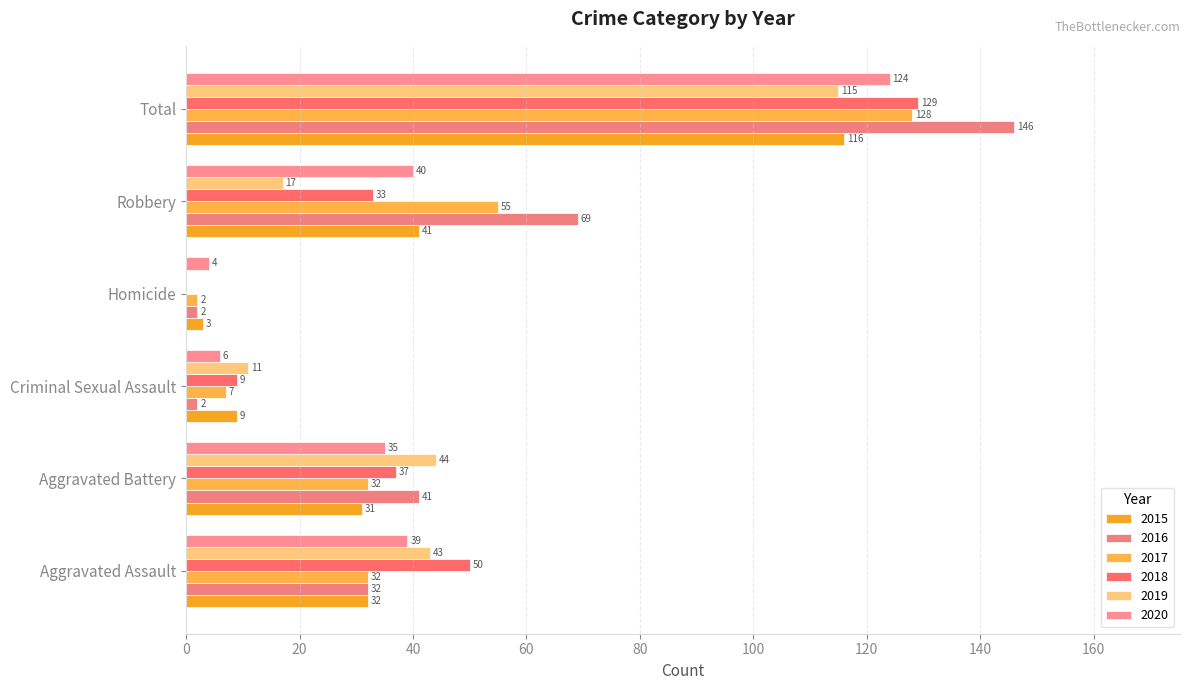

Which series has the widest spread of values?

2016